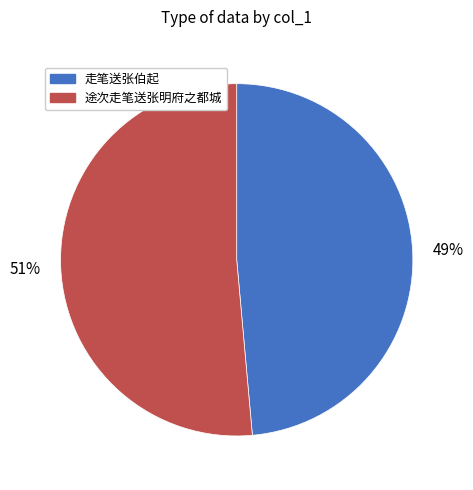

To the nearest percent, what is the average slice percentage?

50%